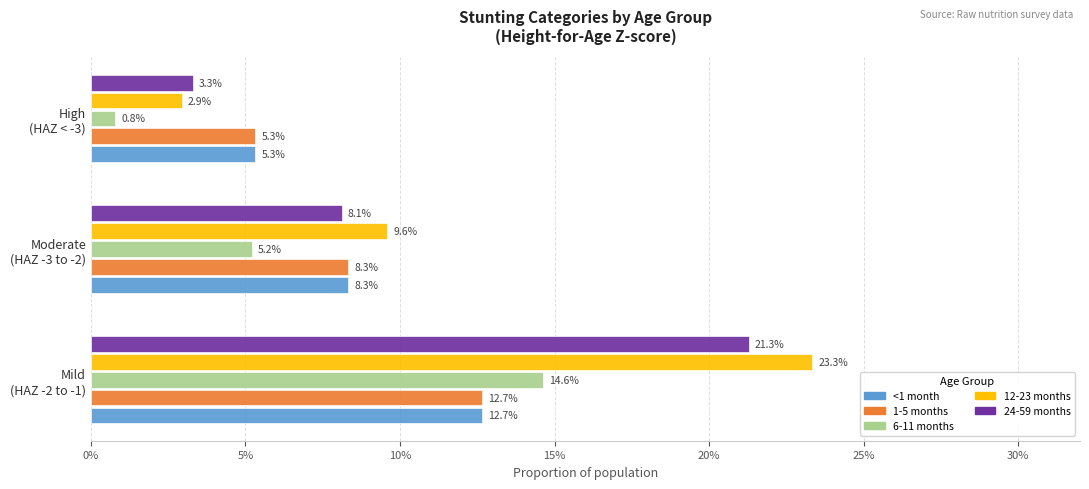

What are all the series names shown in the legend?

<1 month, 1-5 months, 6-11 months, 12-23 months, 24-59 months